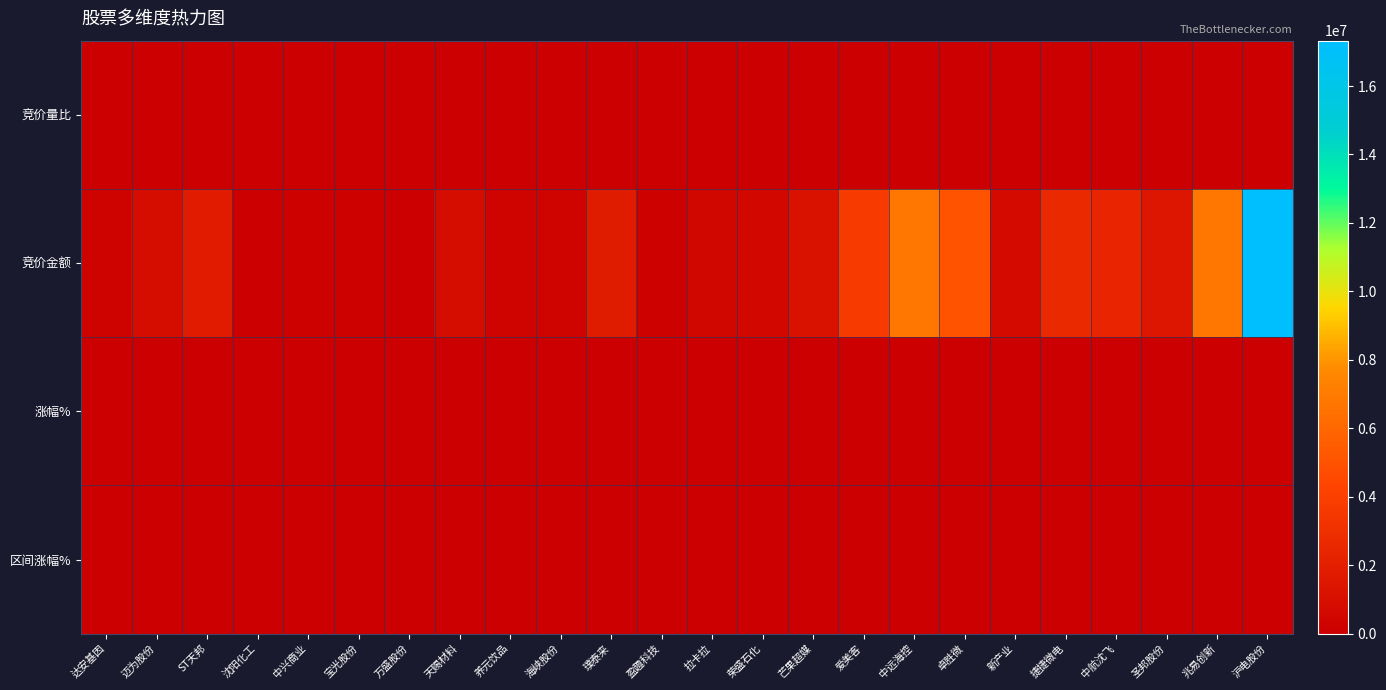

Which category has the highest value across all series?

沪电股份